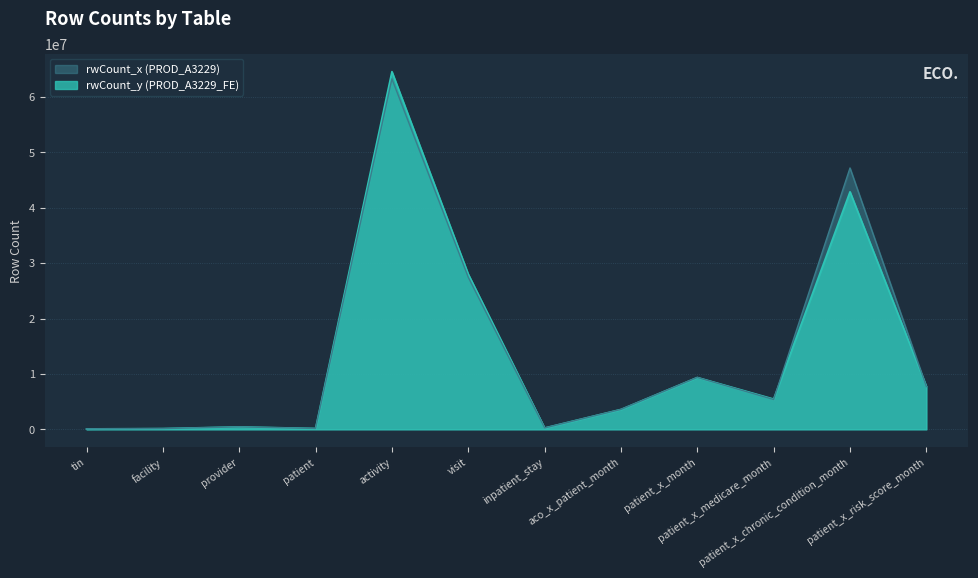

List the labels in order of rwCount_x value, smallest first.

tin, facility, patient, inpatient_stay, provider, aco_x_patient_month, patient_x_medicare_month, patient_x_risk_score_month, patient_x_month, visit, patient_x_chronic_condition_month, activity